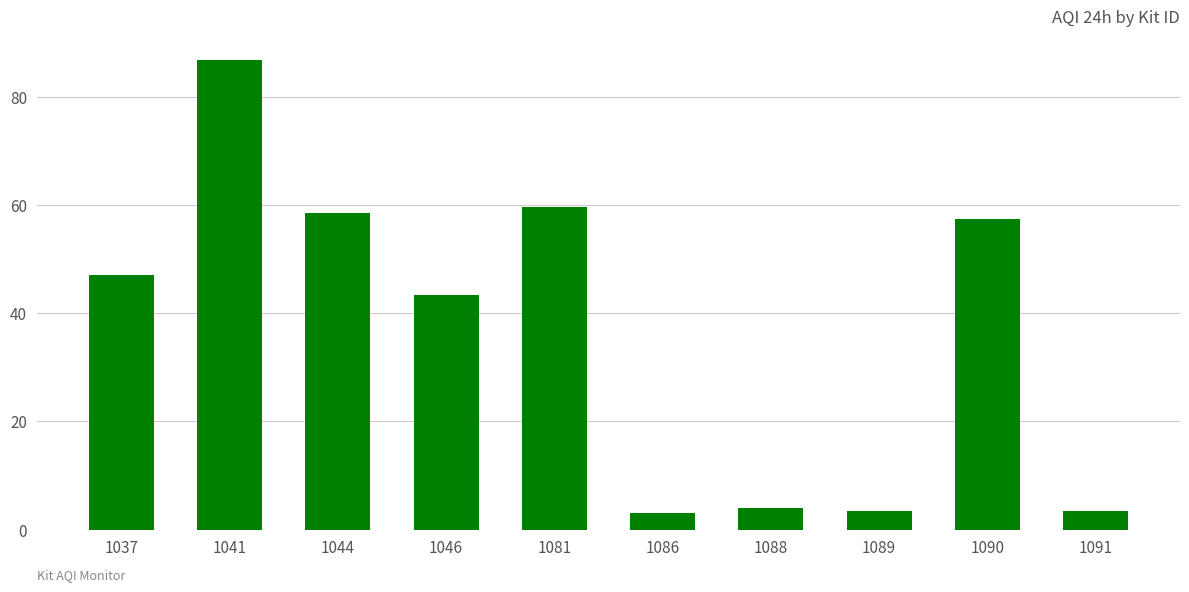

How many bars are there in total?

10